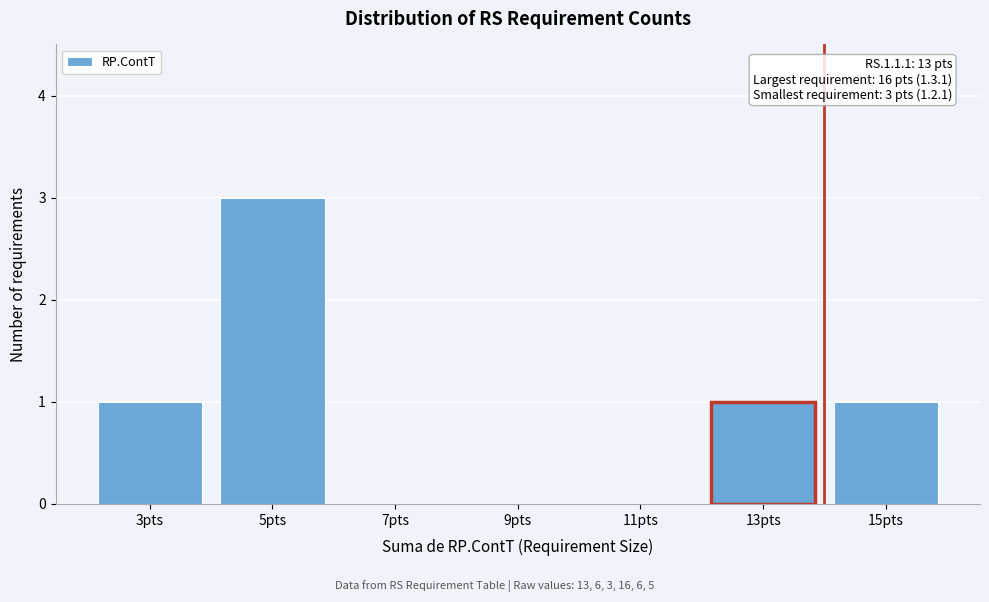

Reading left to right, transcribe all the data shown in this chart.

3pts=1	5pts=3	7pts=0	9pts=0	11pts=0	13pts=1	15pts=1